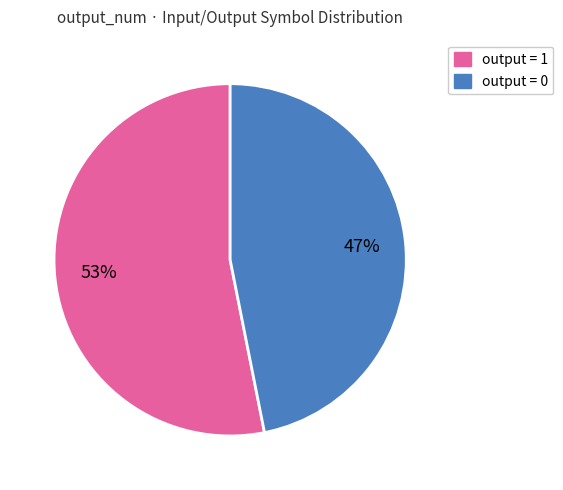

Is the sum of output = 1 and output = 0 greater than half?

Yes